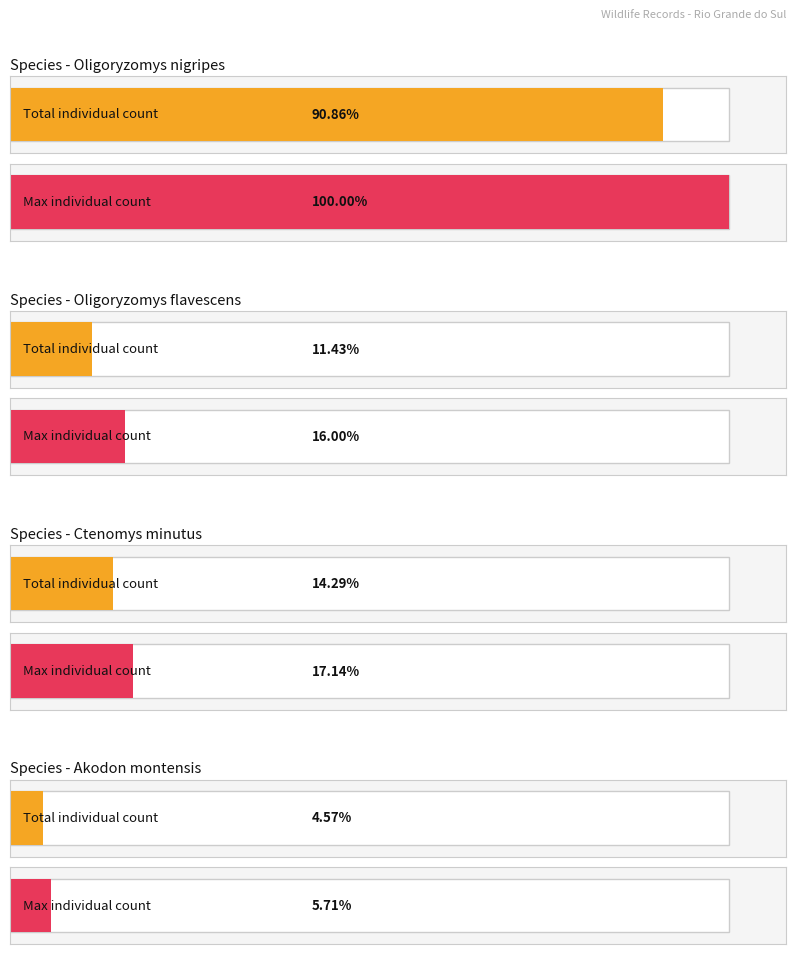

True or false: individualCount has a value of 4 at Oligoryzomys nigripes.

True